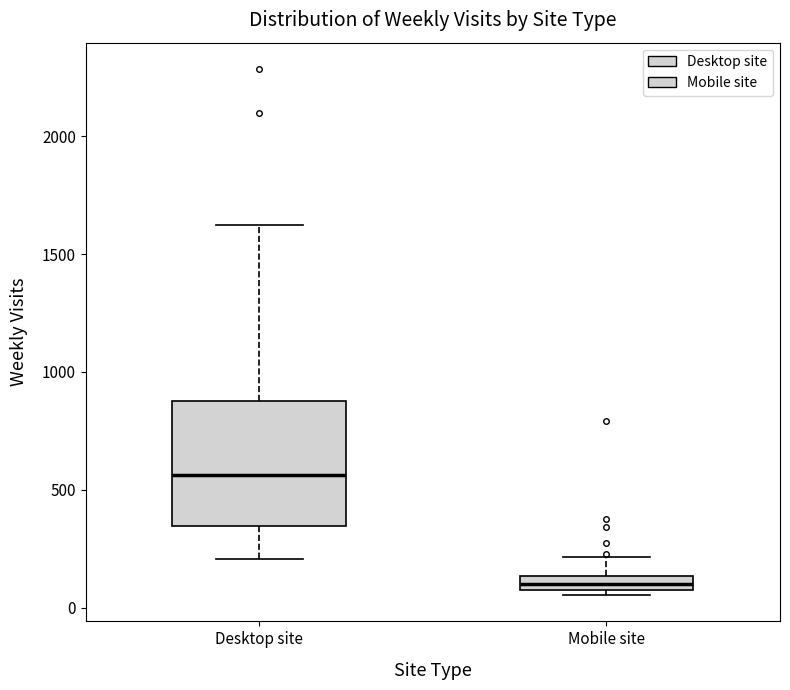

Where does the upper whisker of the box for Desktop site end on the y-axis? The values are not printed on the chart, so give them approximately, as read against the axis.

1600